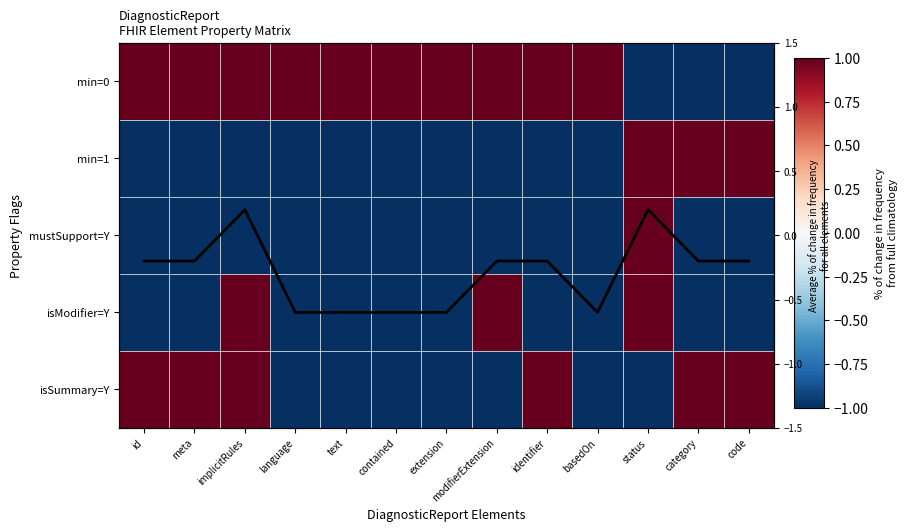

The value of isModifier=Y at modifierExtension is 1.7. True or false?

False